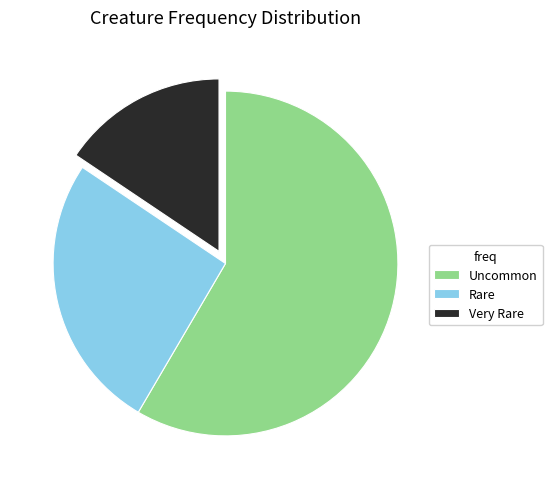

What is the largest slice in the pie chart?

Uncommon